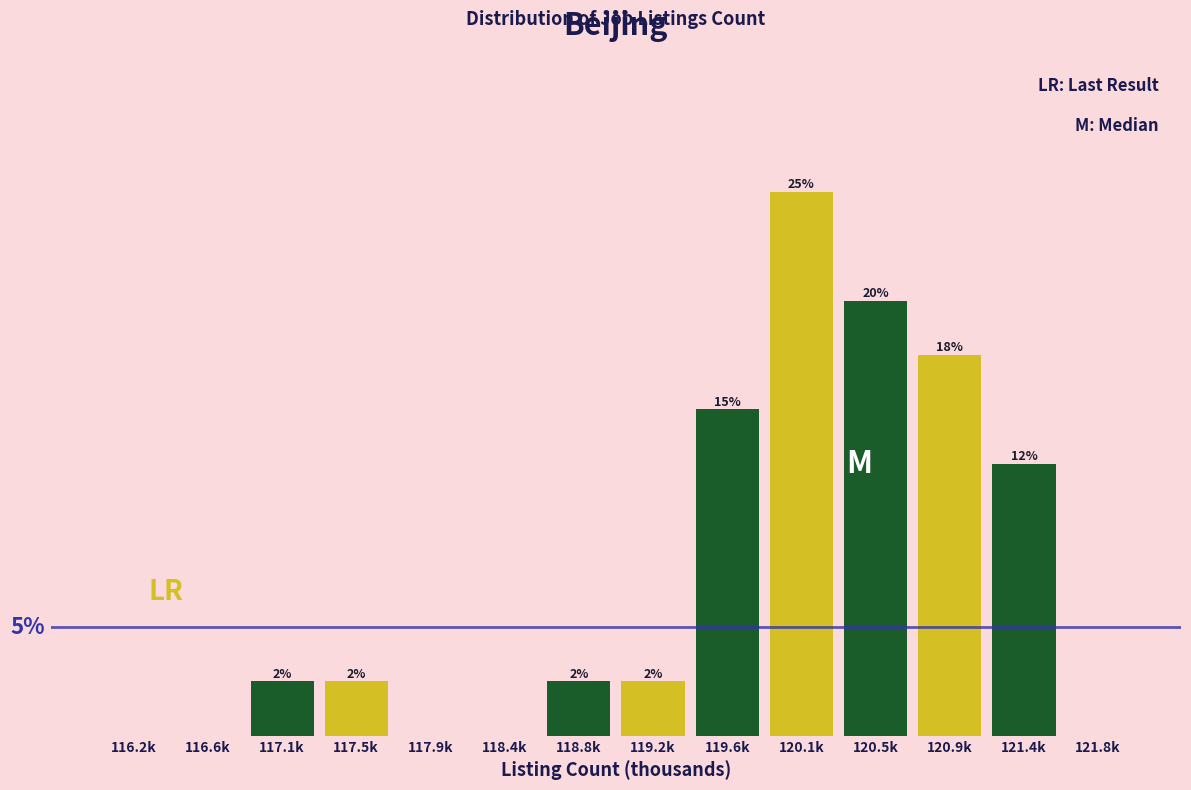

Are the bars horizontal?

No